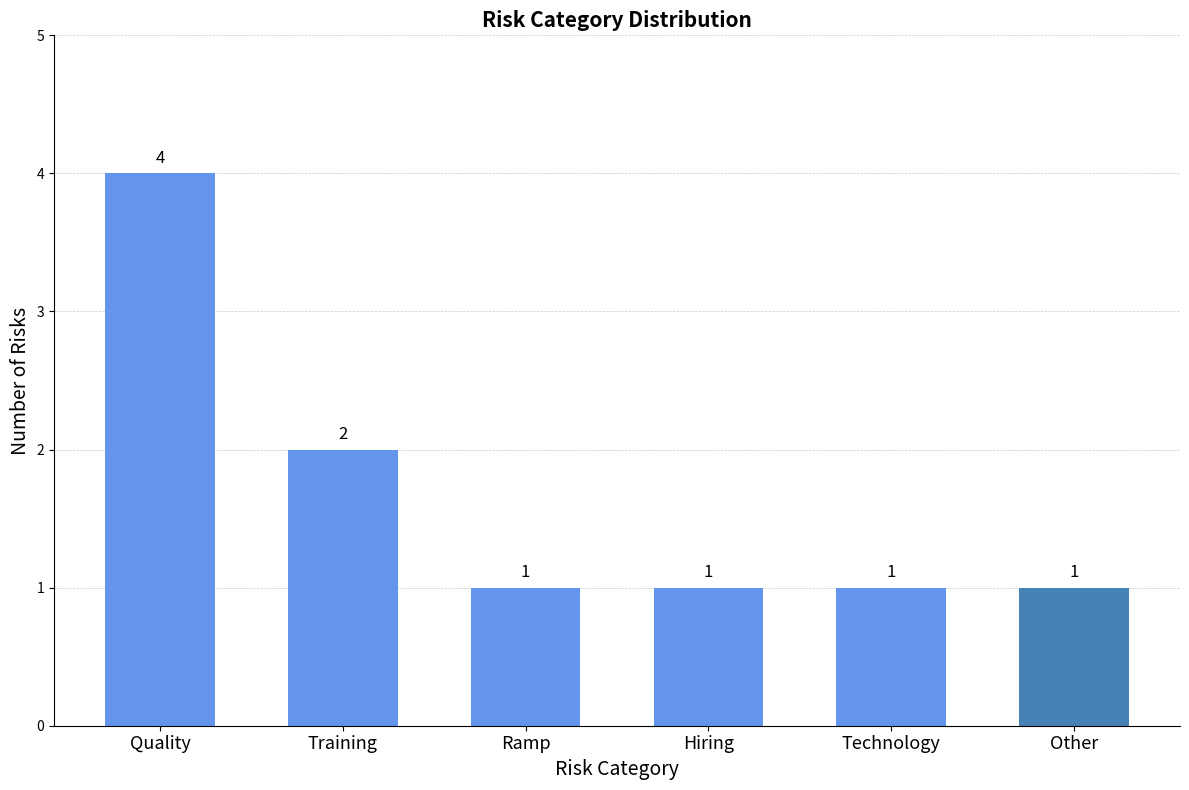

What is the value of the 4th bar from the left?

1